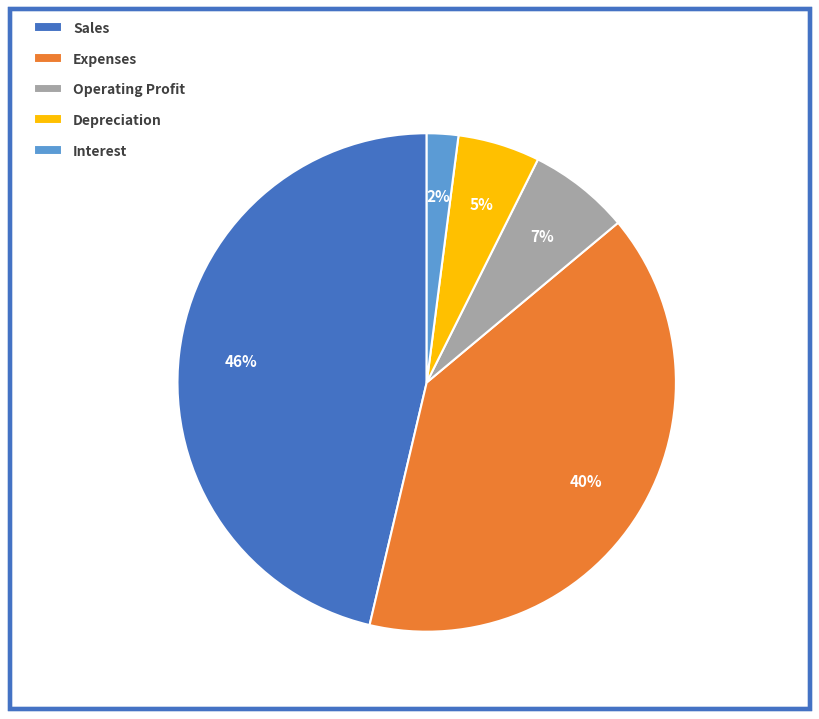

Combined, do Depreciation and Sales account for over 50%?

Yes